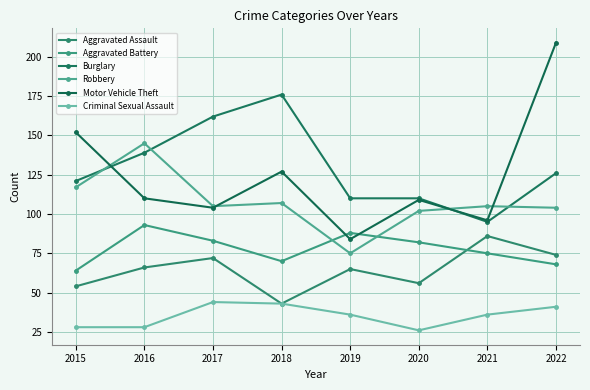

Which category has the lowest value in the Robbery series?

2019